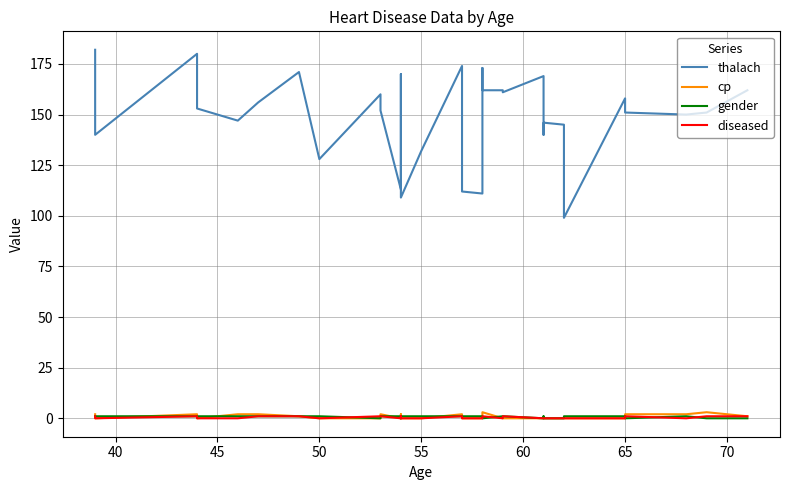

Which label corresponds to the smallest value in the chart?

40